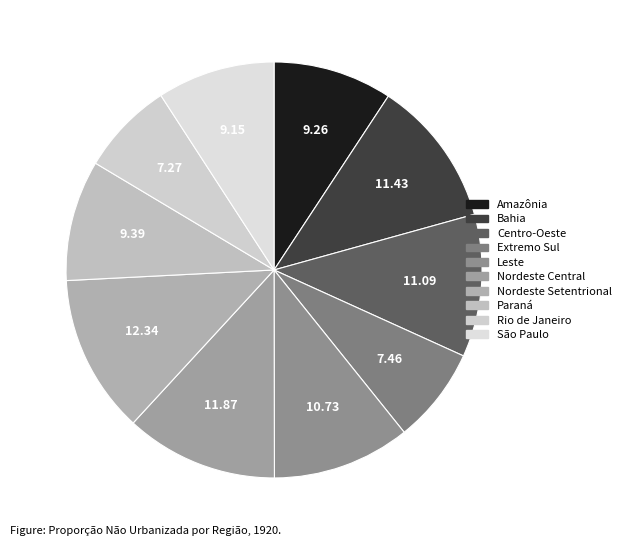

Combined, what portion of the pie is Extremo Sul and Bahia?

18.9%